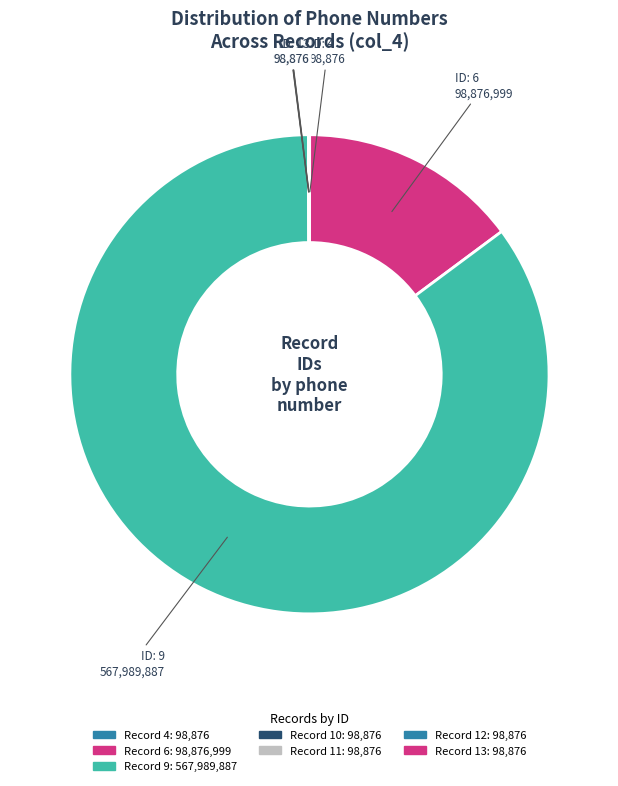

What is the smallest slice in the pie chart?

4